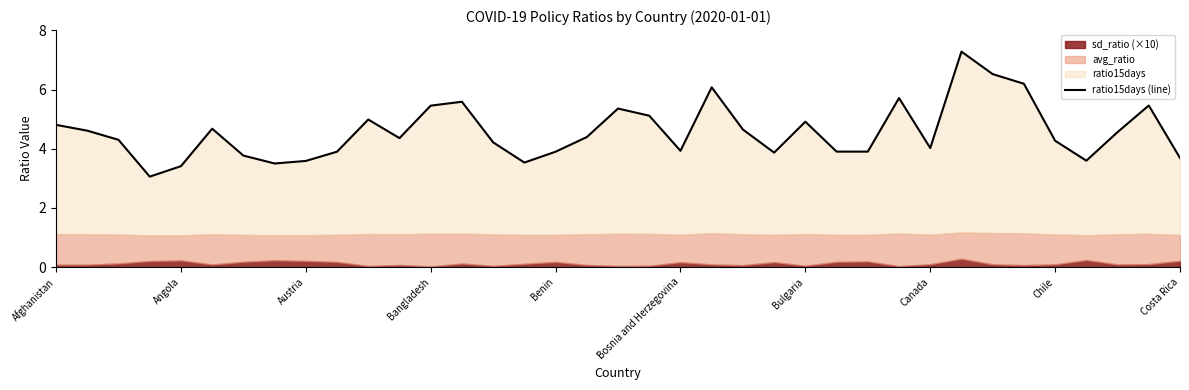

How many lines are shown in the chart?

1